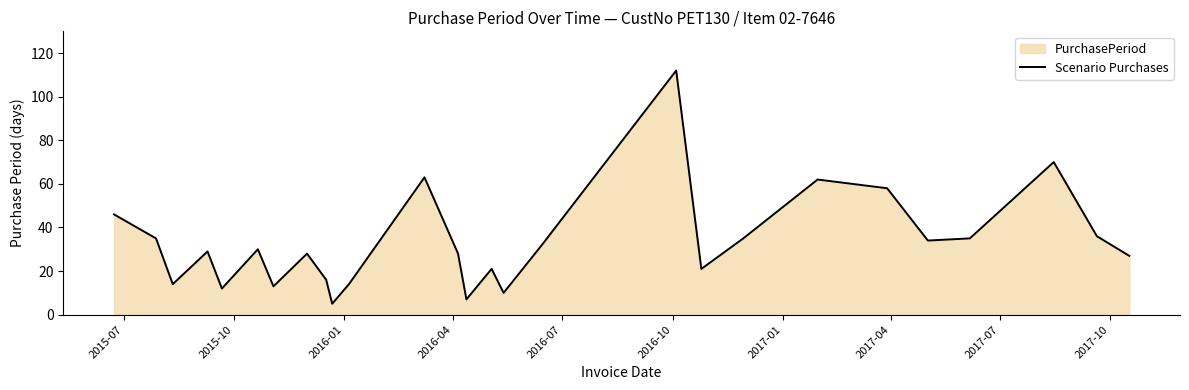

What is the sum of all values?

893